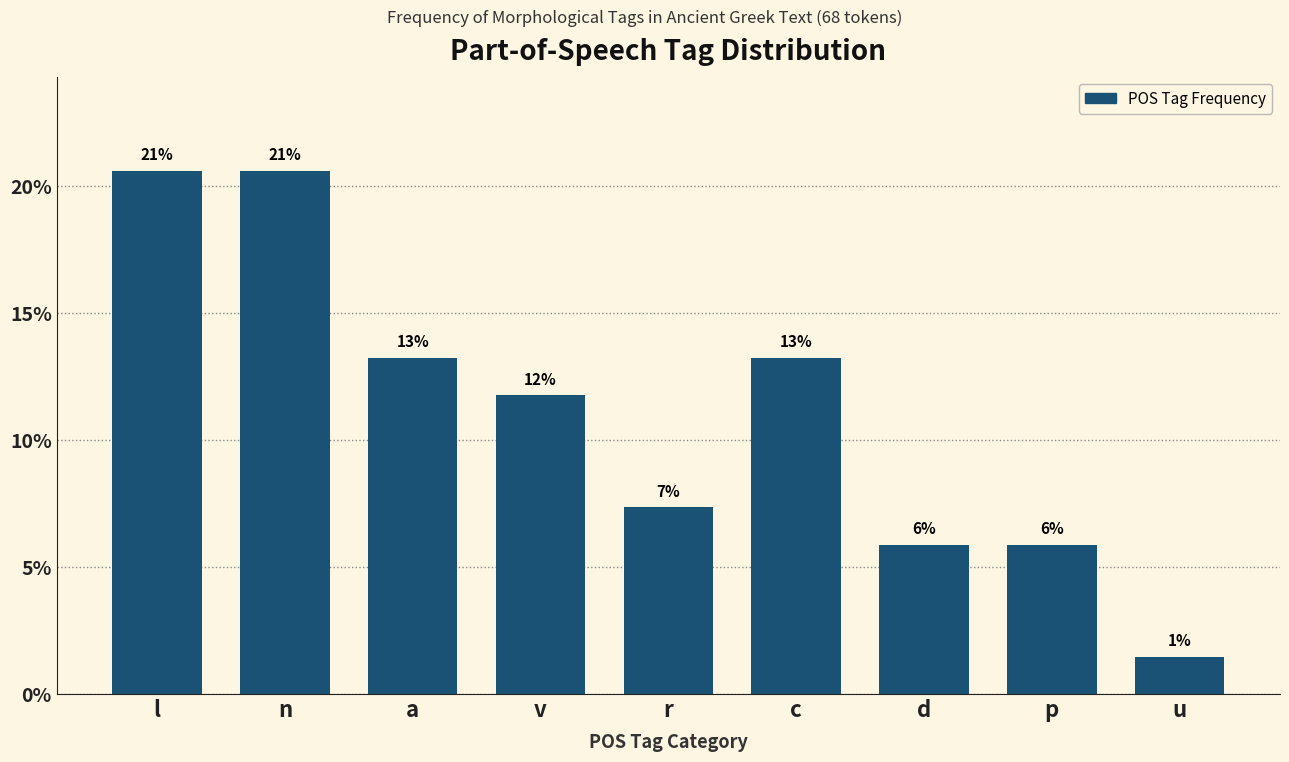

Are the bars horizontal?

No